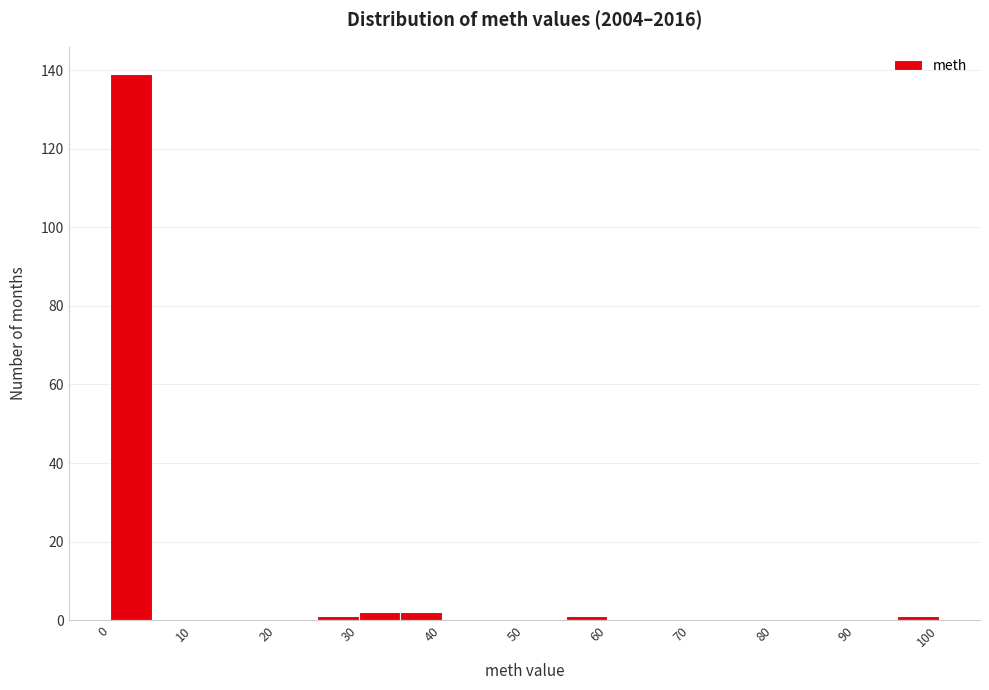

Which range on the x-axis has the tallest bar?

0 to 5